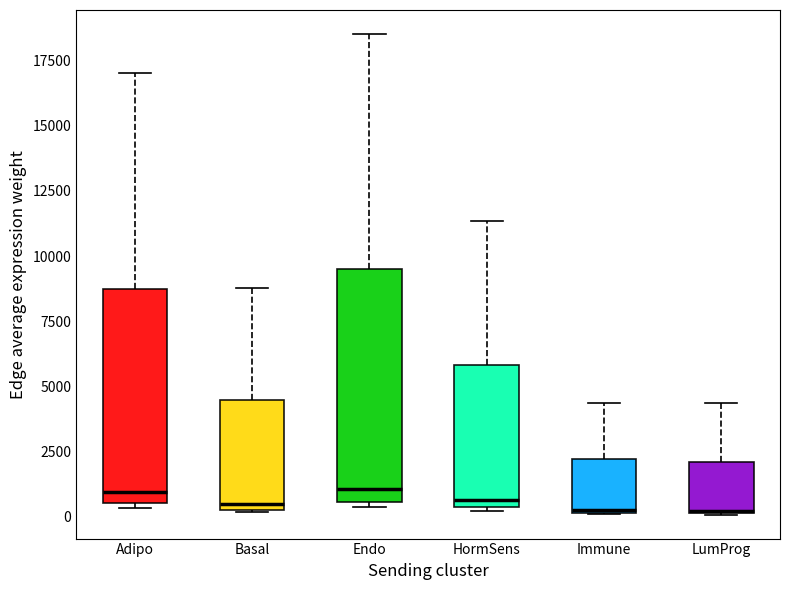

Reading left to right, read every box against the y-axis: the position of its median line, the range the box covers, and the ends of its whiskers. The values are not printed on the chart, so give them approximately, as read against the axis.

Adipo: median 1000, box 500 to 8500, whiskers 500 (just below the box's lower edge) to 17000
Basal: median 500 (just above the box's lower edge), box 500 to 4500, whiskers 0 to 9000
Endo: median 1000, box 500 to 9500, whiskers 500 (just below the box's lower edge) to 18500
HormSens: median 500 (just above the box's lower edge), box 500 to 6000, whiskers 0 to 11500
Immune: median 0, box 0 to 2000, whiskers 0 to 4500
LumProg: median 0, box 0 to 2000, whiskers 0 to 4500